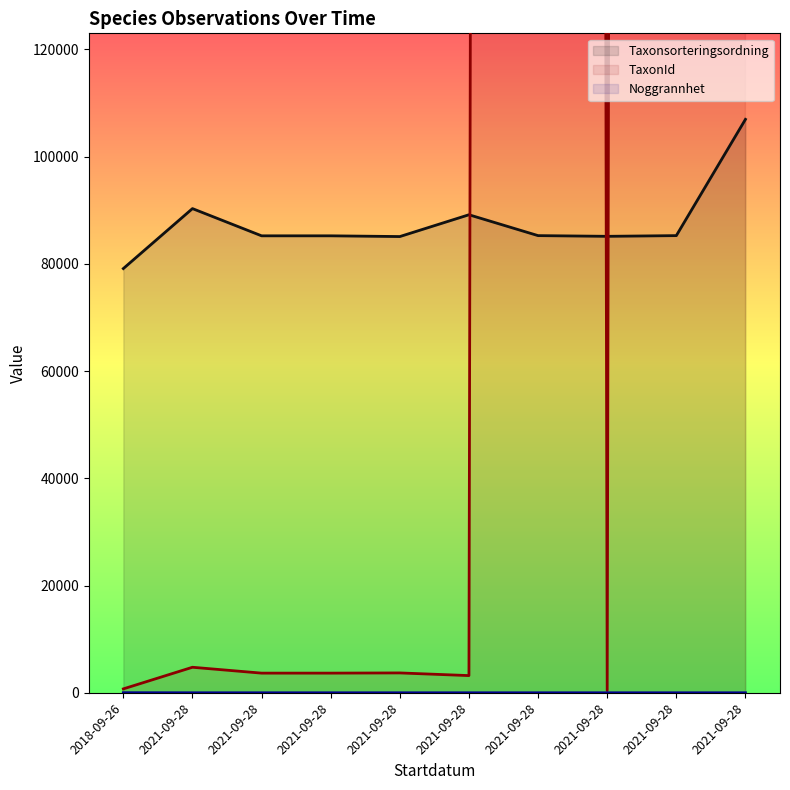

At which category does TaxonId reach its first local peak?

2021-09-28